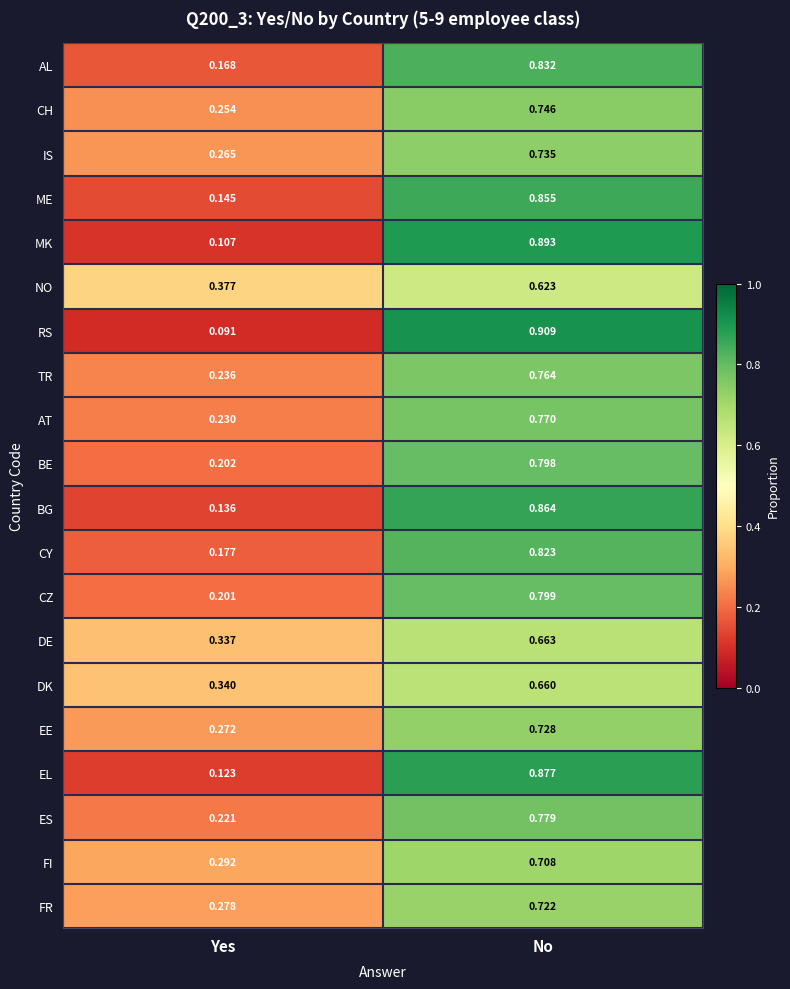

At which category does the chart reach its peak across all series?

No